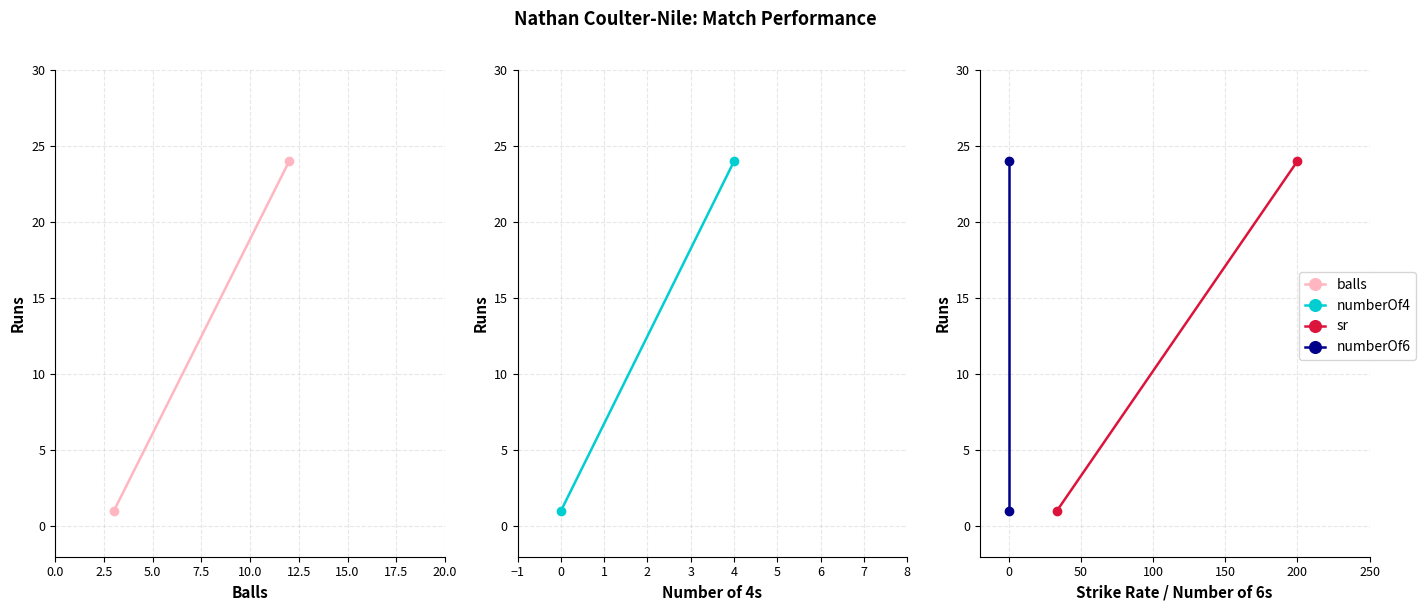

What are all the series names shown in the legend?

balls, numberOf4, sr, numberOf6